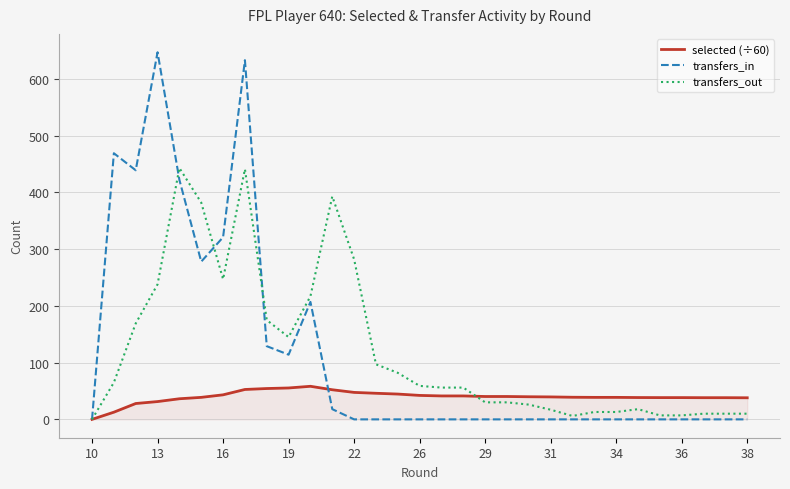

What is the highest value of the transfers_in series?

647.0